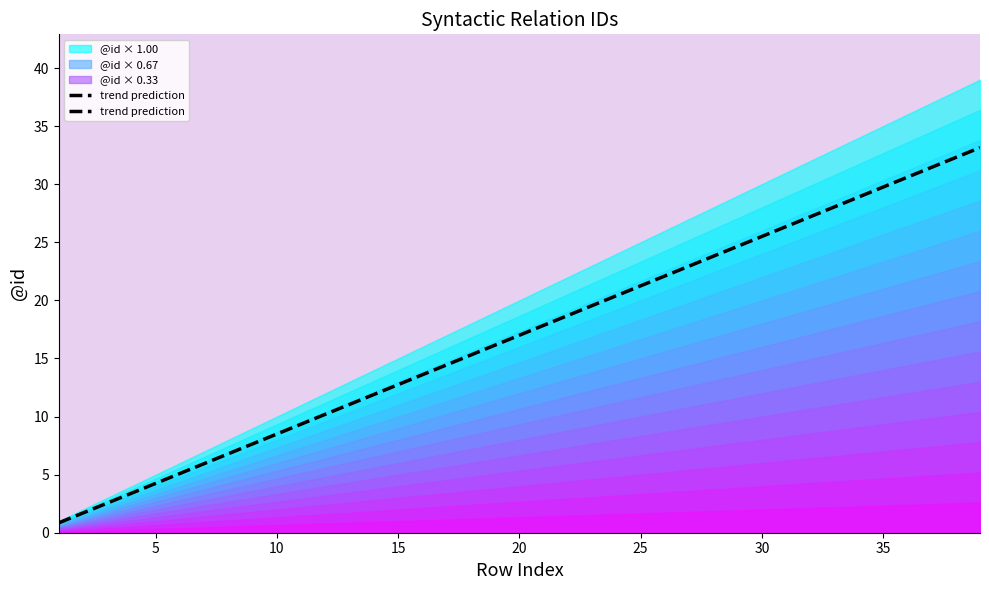

True or false: trend prediction has a value of 18.1 at 15.

False